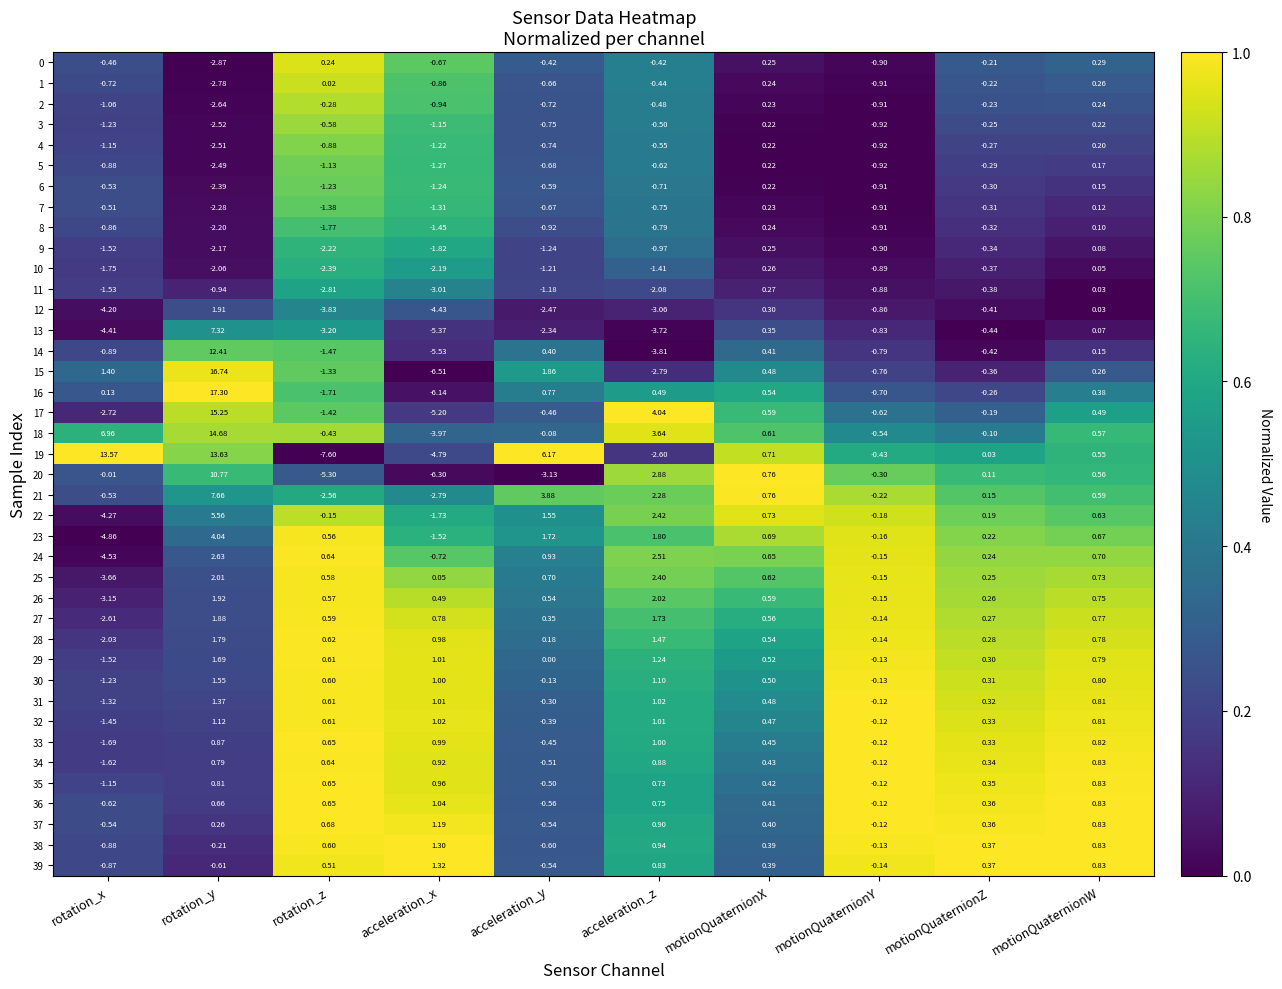

Is the value of 38 at rotation_z greater than the value of 7 at rotation_y?

Yes